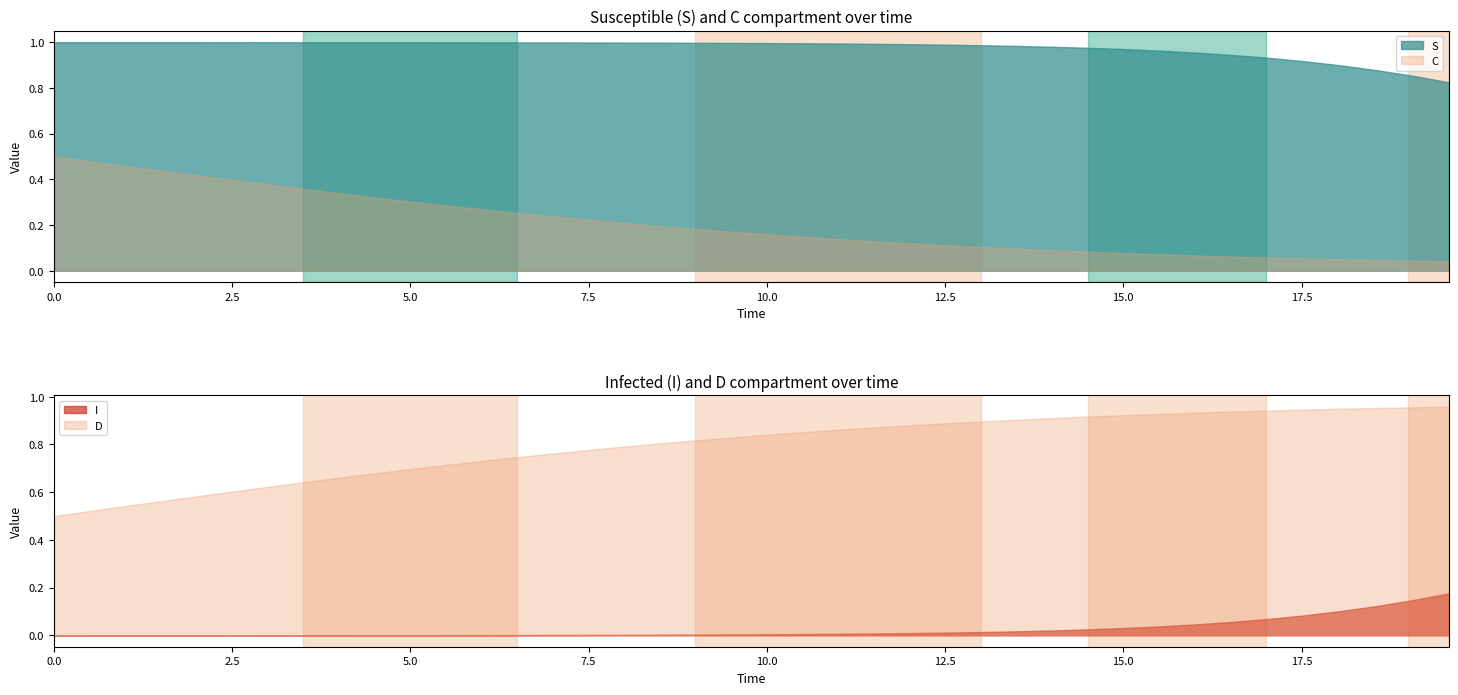

True or false: S and C intersect in this chart.

False